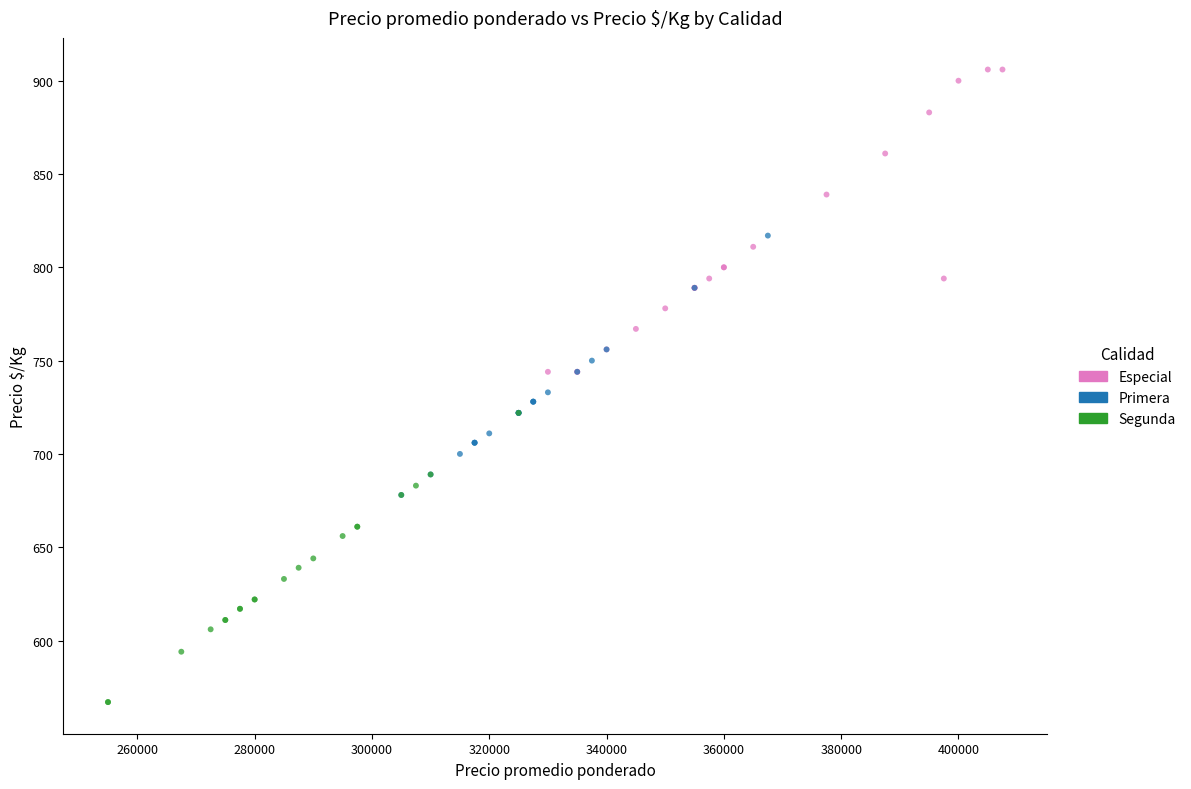

Which series contains the lowest Y value?

Segunda